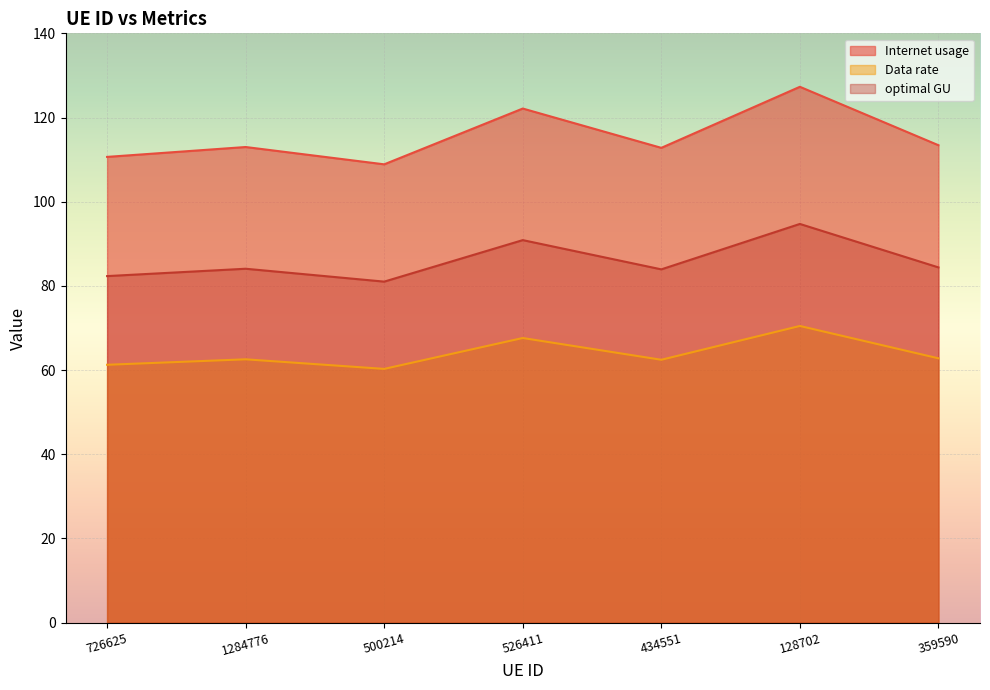

Which series has the widest spread of values?

Internet usage